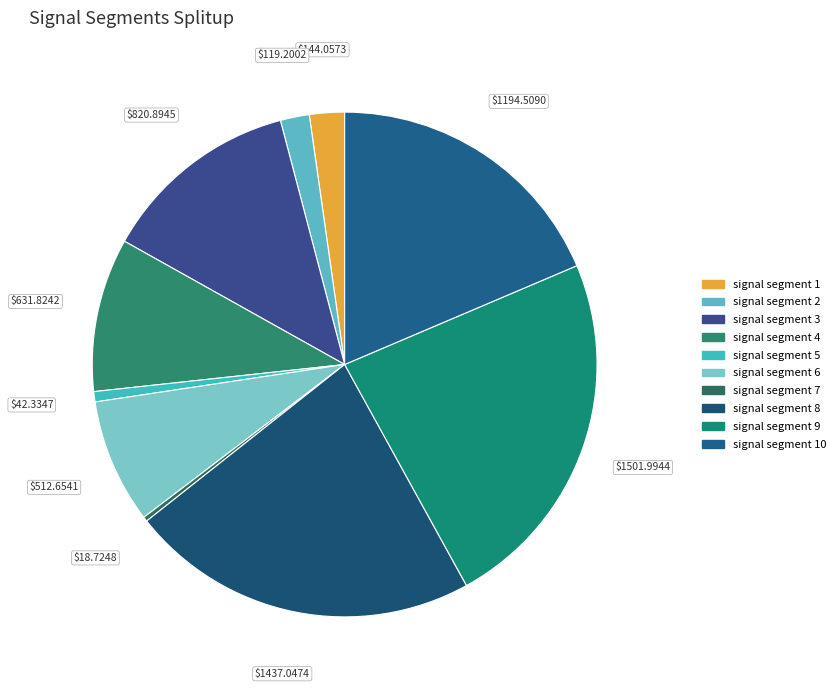

Is signal segment 8 the majority of the pie?

No